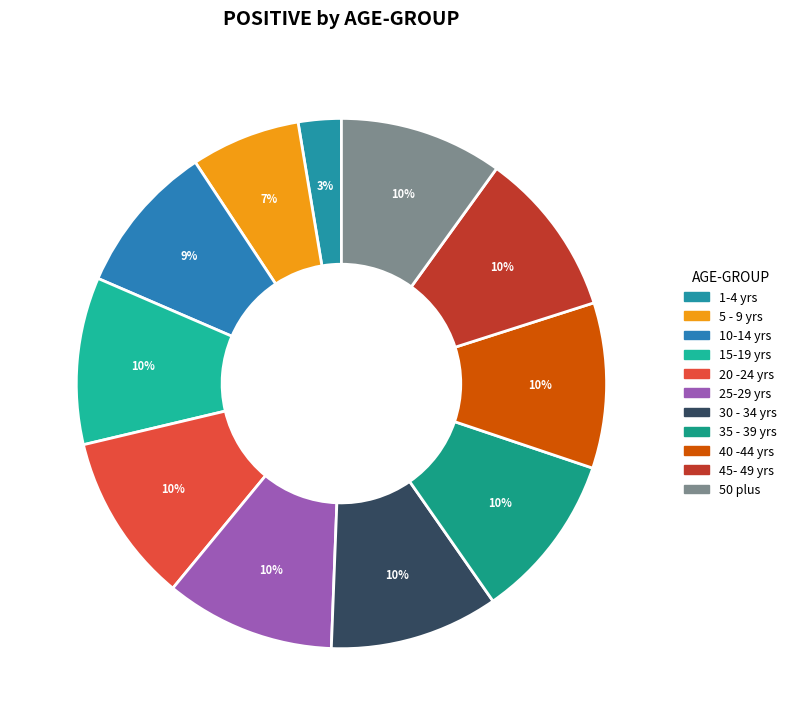

What is the total percentage of 10-14 yrs and 5 - 9 yrs?

15.9%